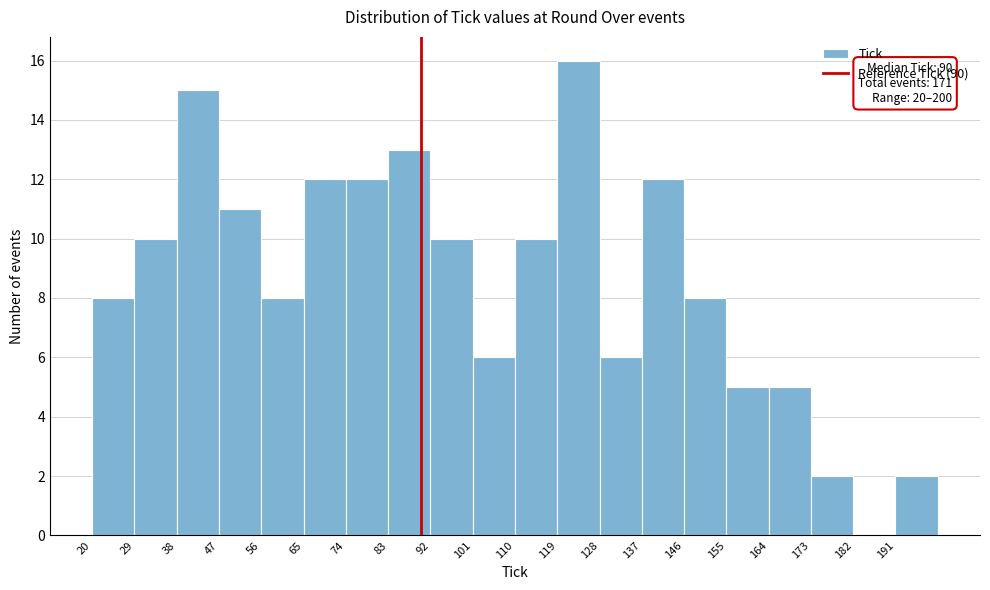

Over which range of the x-axis is the bar tallest?

119 to 128